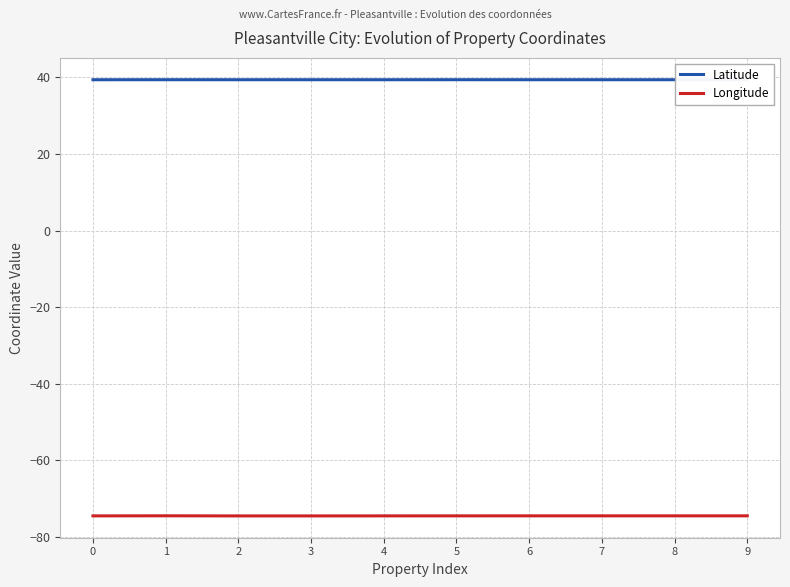

How many data points does each series have?

10